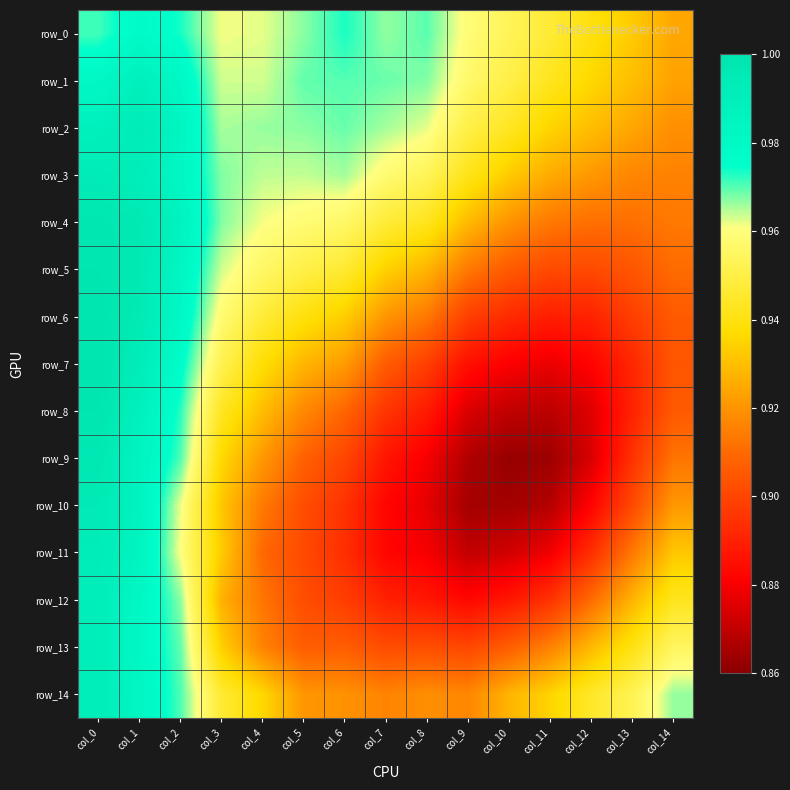

What is the greatest value displayed?

1.0